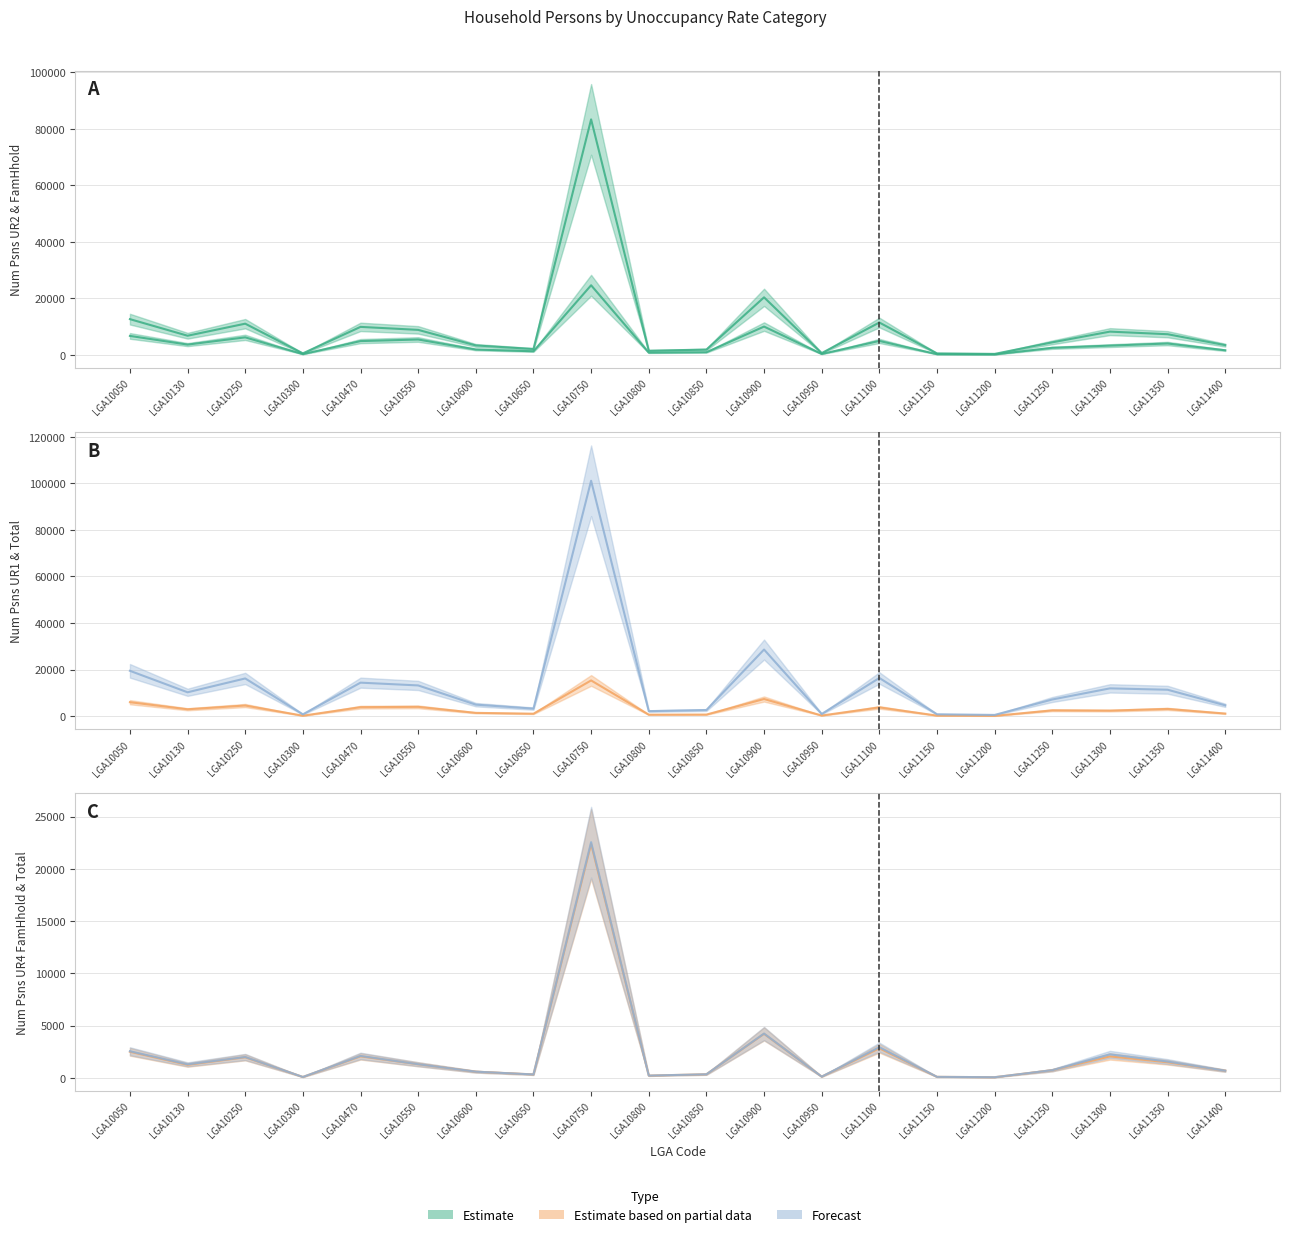

Is this an area chart (filled region under the line)?

No